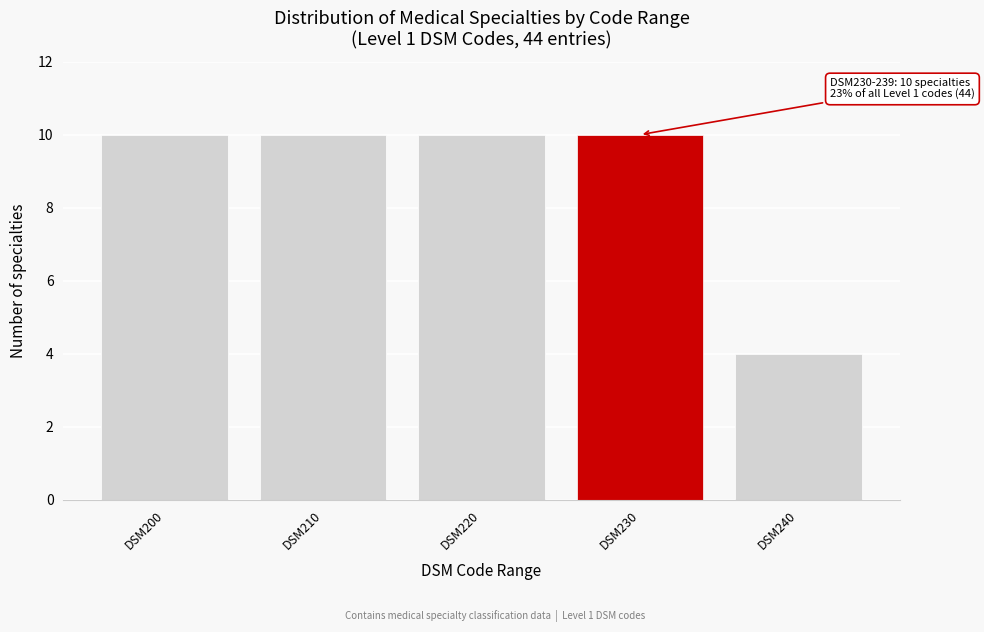

Reading left to right, what are all the values shown in this chart?

10	10	10	10	4